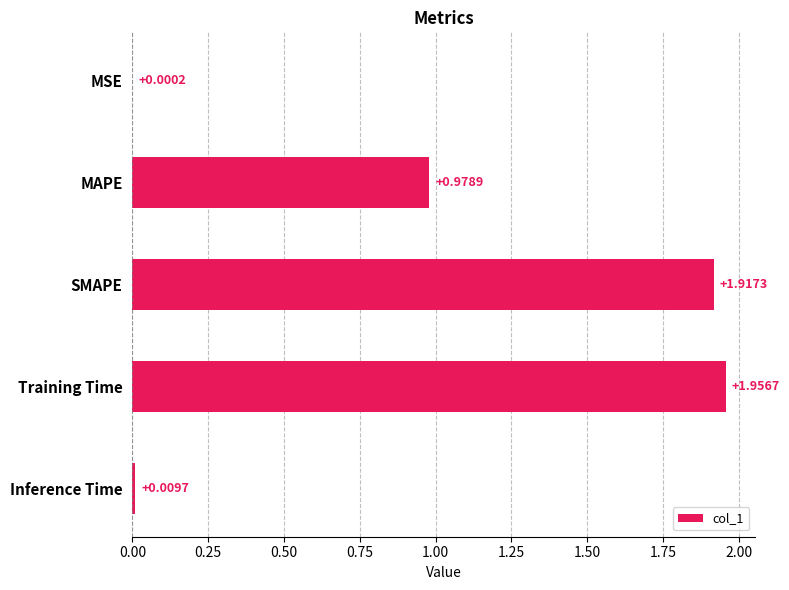

How many data points does each series have?

5